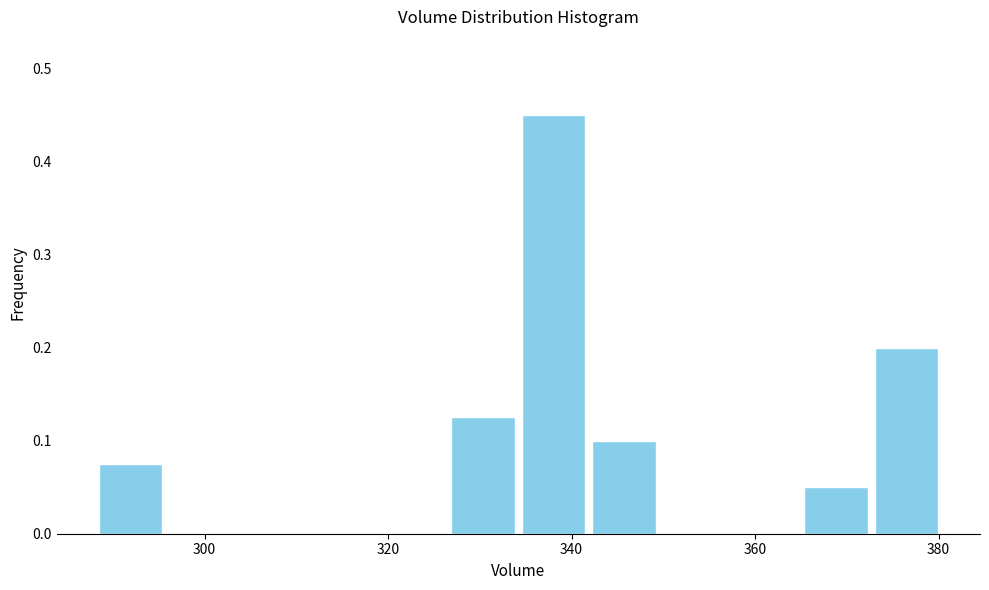

Around what value on the x-axis is the tallest bar? Give the approximate position of its centre, as read against the axis.

338